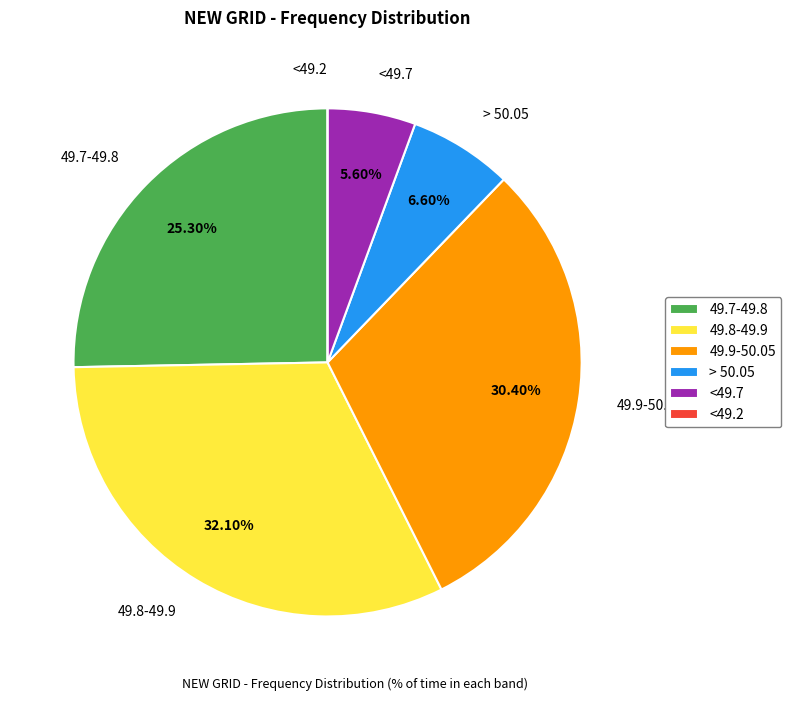

True or false: 49.8-49.9 accounts for 47% of the total.

False